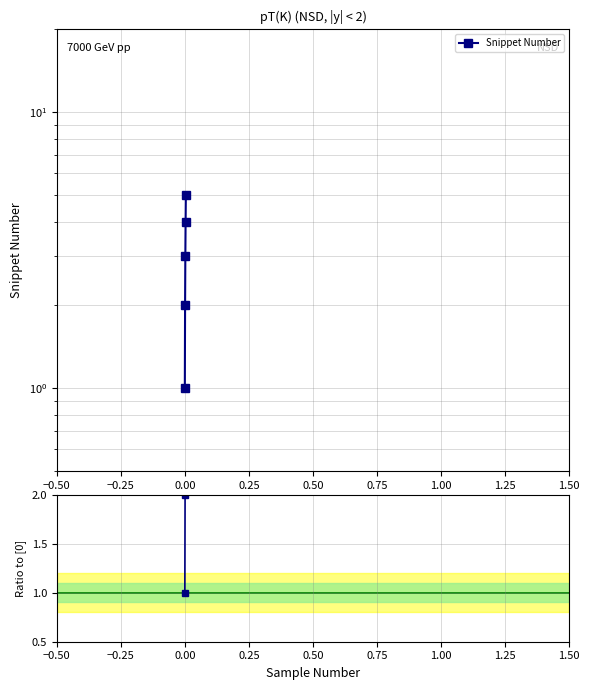

What is the difference between the maximum and minimum values?

4